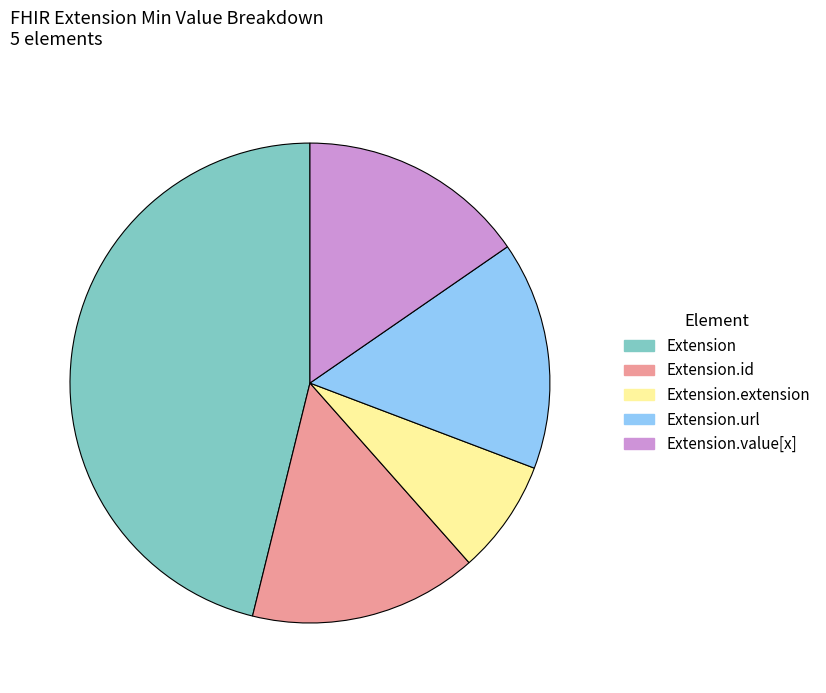

Which slice is the largest?

Extension